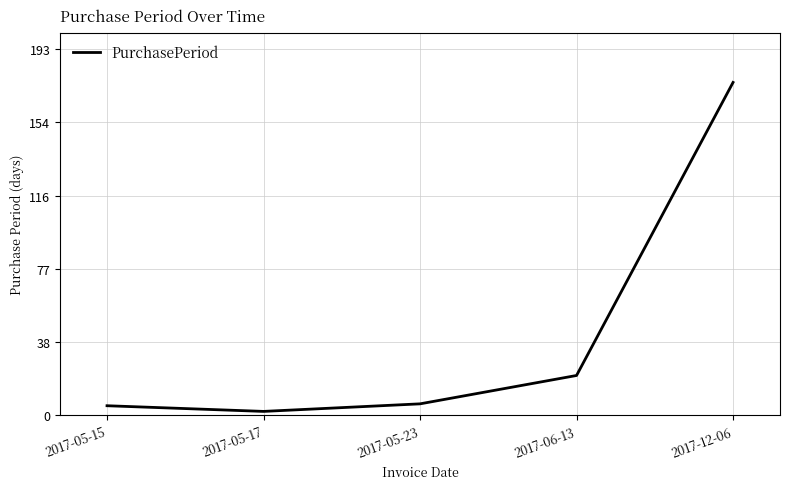

Count the number of data series in this chart.

1